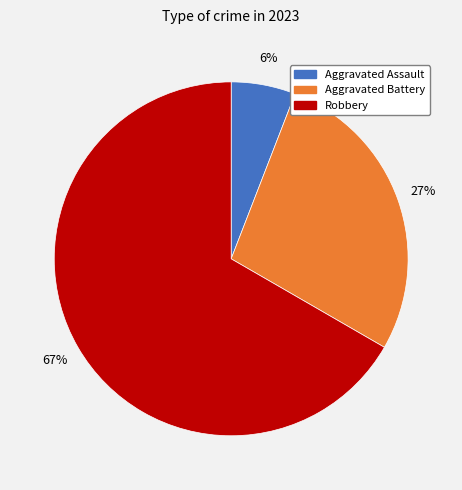

Is there a majority slice in this chart?

Yes